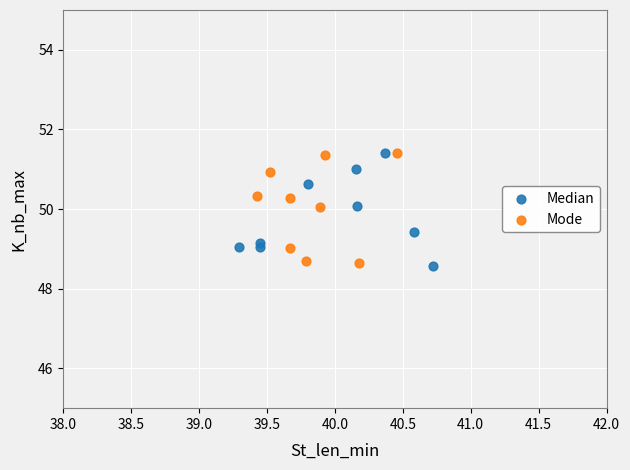

What are all the series names shown in the legend?

Median, Mode